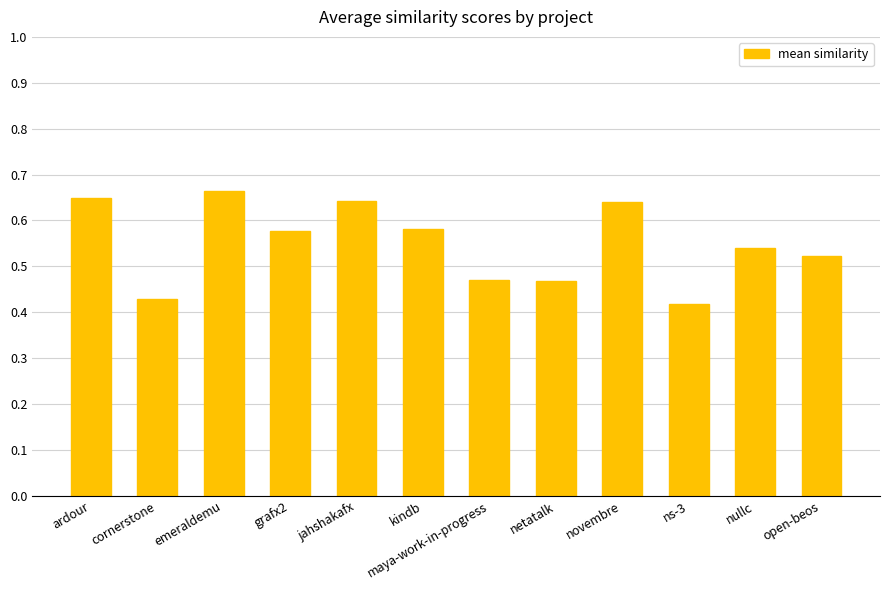

What is the label of the 1st bar from the left?

ardour